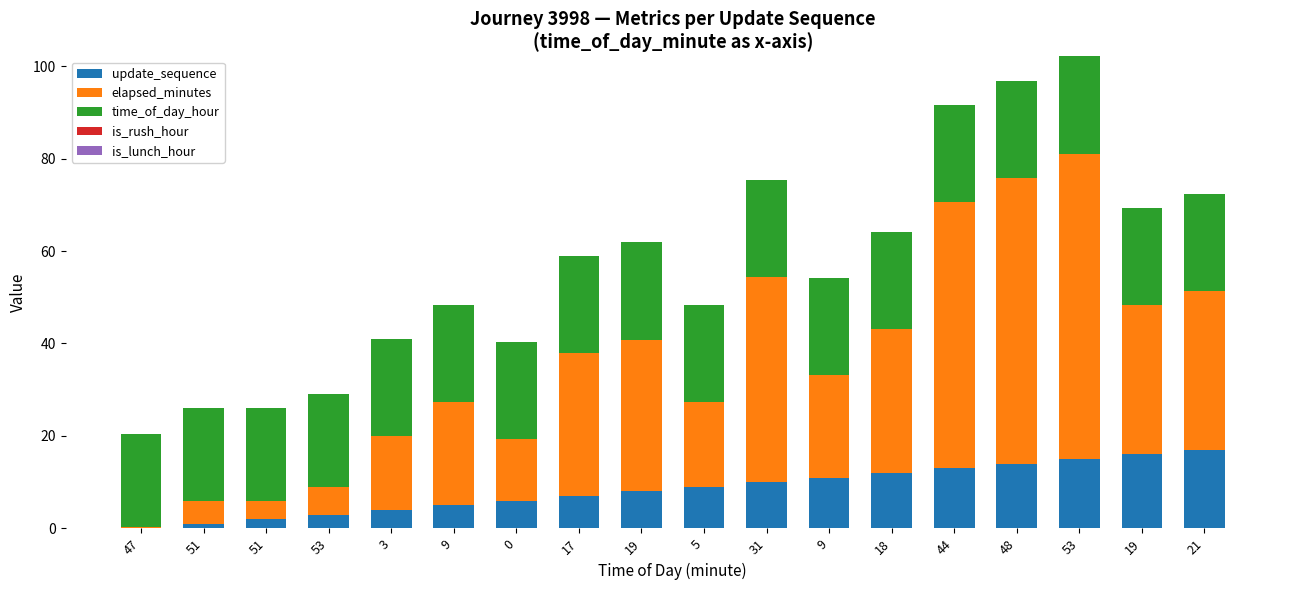

Does the chart contain stacked bars?

Yes